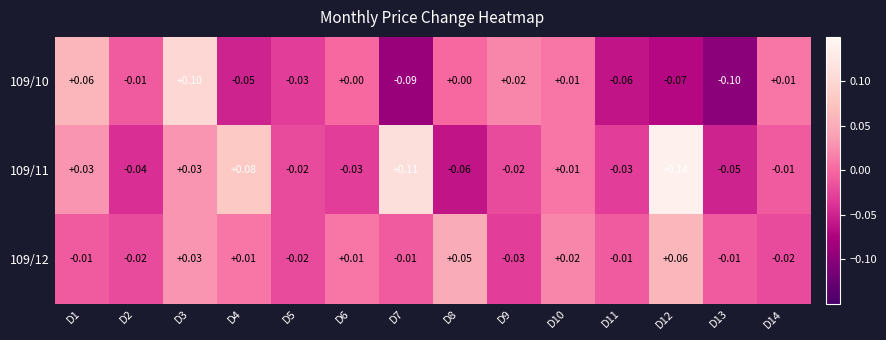

How many values in 109/12 are below zero?

8